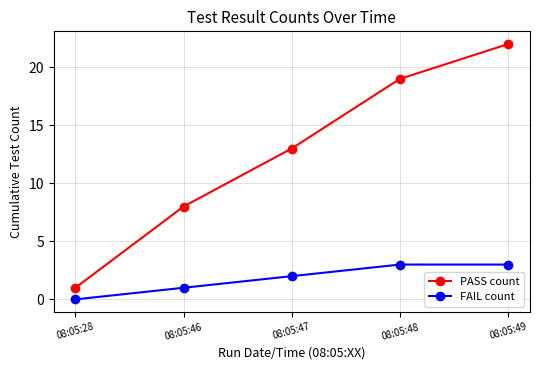

What are all the series names shown in the legend?

PASS count, FAIL count